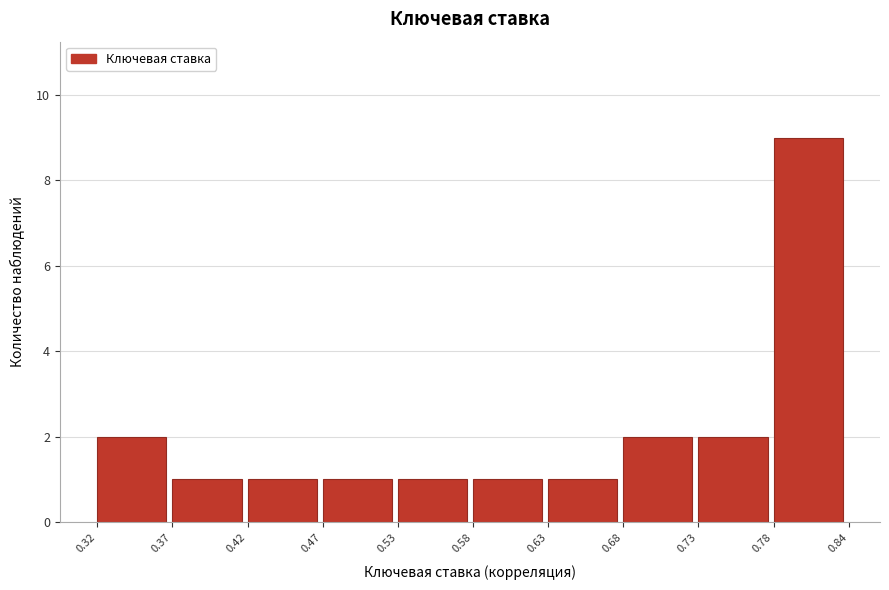

Reading left to right, list every bar in this chart as the range it spans on the x-axis followed by its height. The values are not printed on the chart, so give them approximately, as read against the axis.

0.32 to 0.37: 2
0.37 to 0.42: 1
0.42 to 0.47: 1
0.47 to 0.53: 1
0.53 to 0.58: 1
0.58 to 0.63: 1
0.63 to 0.68: 1
0.68 to 0.73: 2
0.73 to 0.78: 2
0.78 to 0.84: 9